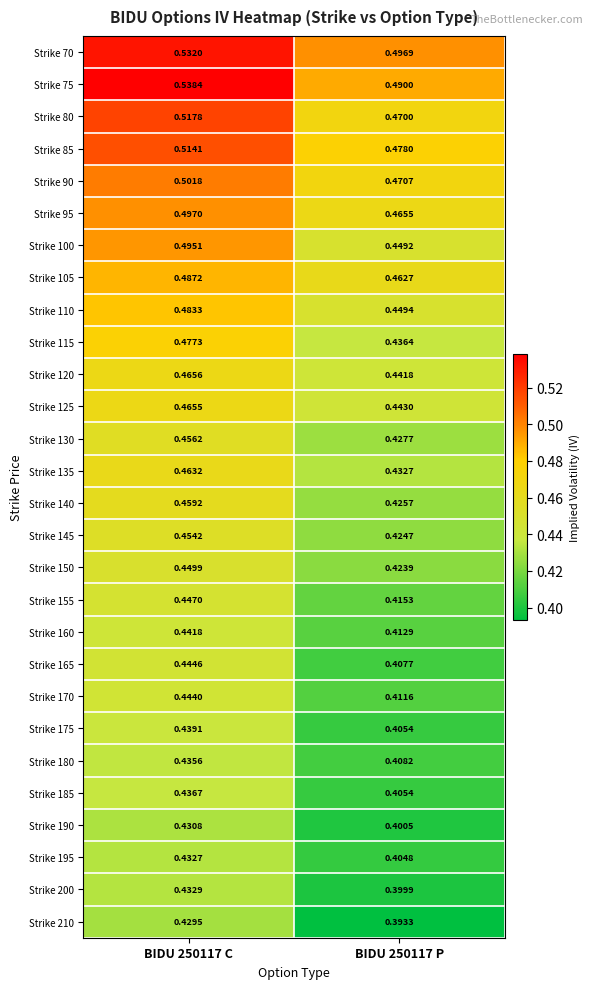

Is the value of Strike 165 at BIDU 250117 P greater than the value of Strike 200 at BIDU 250117 C?

No